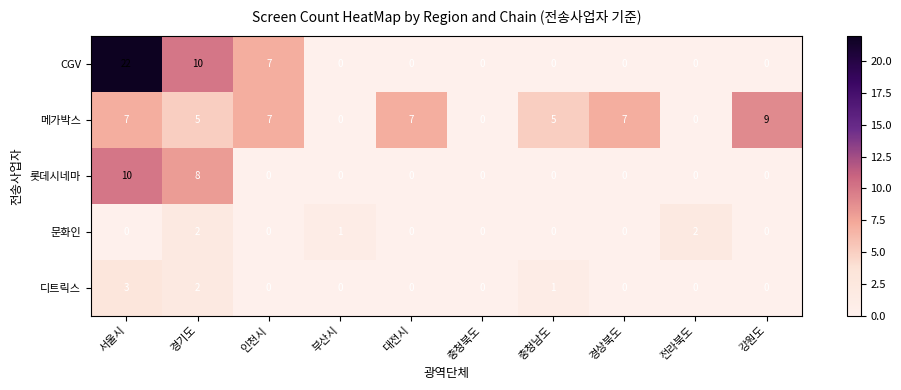

What value does the 메가박스 series have at 인천시?

7